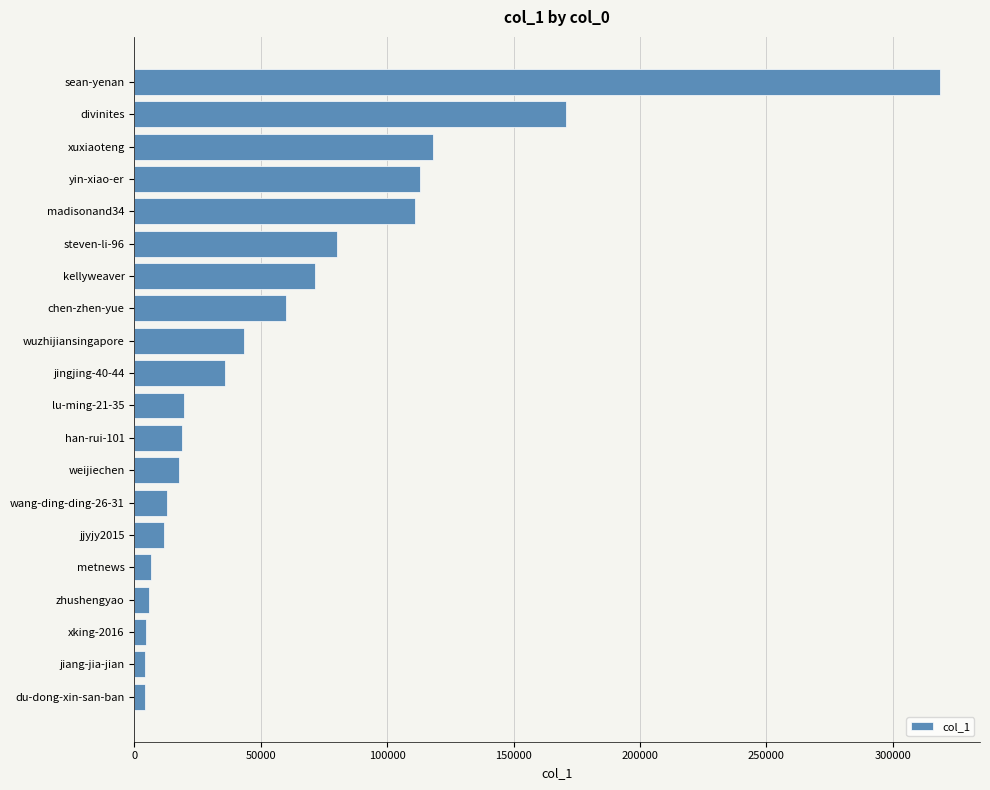

What is the change in value from weijiechen to kellyweaver?

+53600